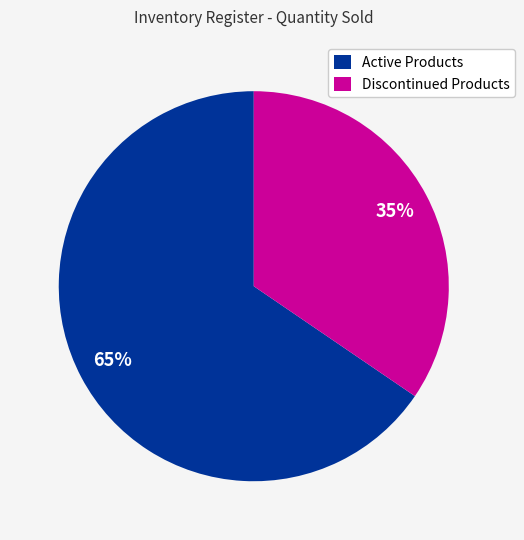

True or false: Discontinued Products accounts for 27% of the total.

False